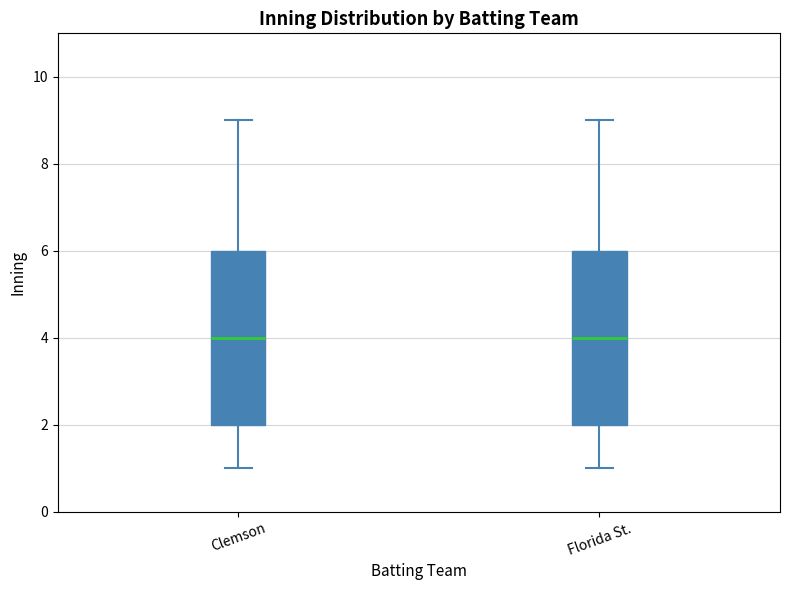

Reading left to right, transcribe this box plot: for each box, give where its median line is, the range the box spans, and where its two whiskers end, as read against the y-axis. The values are not printed on the chart, so give them approximately, as read against the axis.

Clemson: median 4, box 2 to 6, whiskers 1 to 9
Florida St.: median 4, box 2 to 6, whiskers 1 to 9